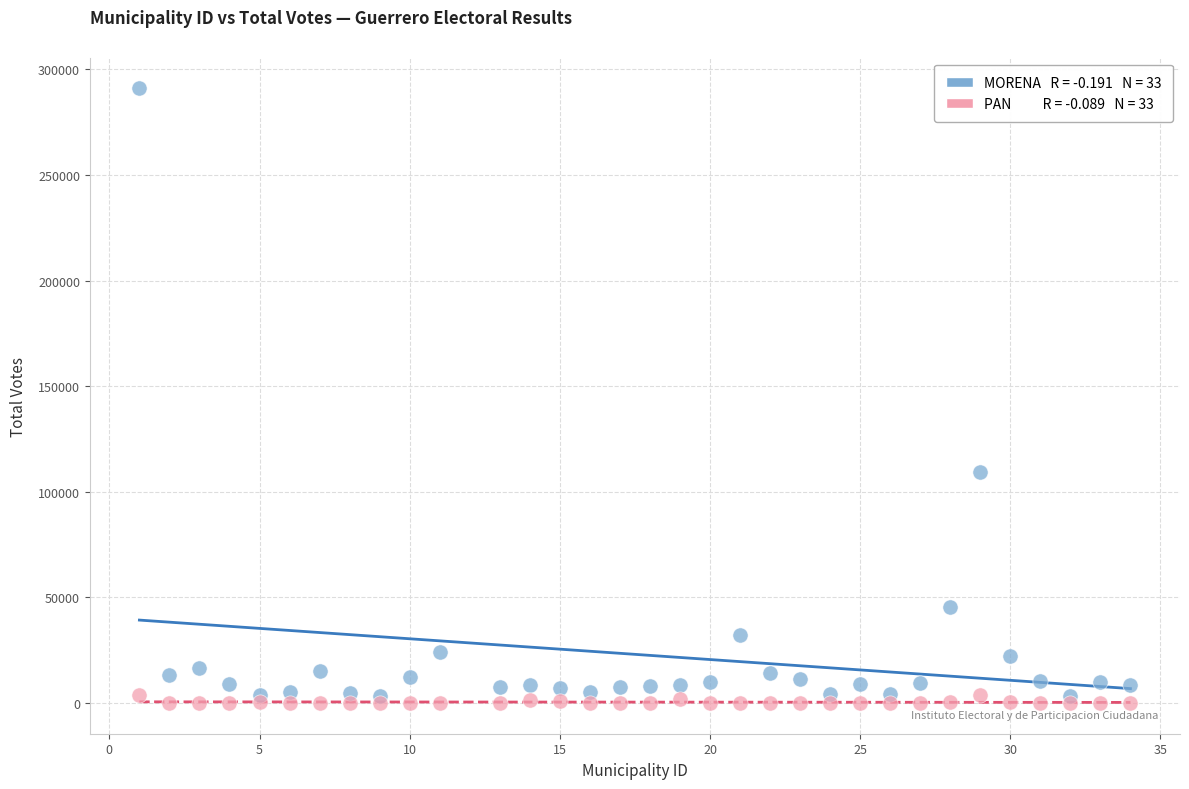

Across all data points, what is the range of X values (max minus min)?

33